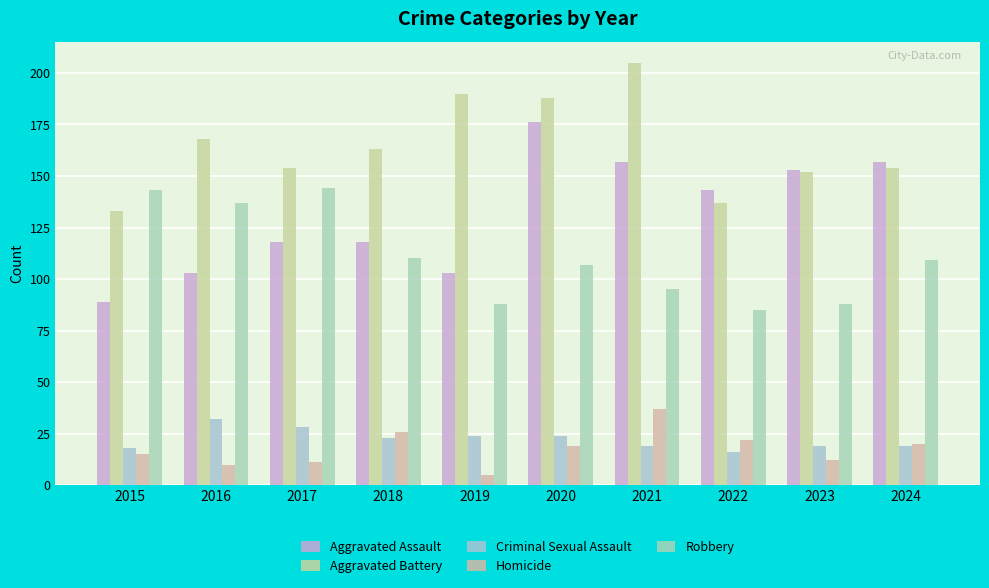

Which series has the largest total across all categories?

Aggravated Battery